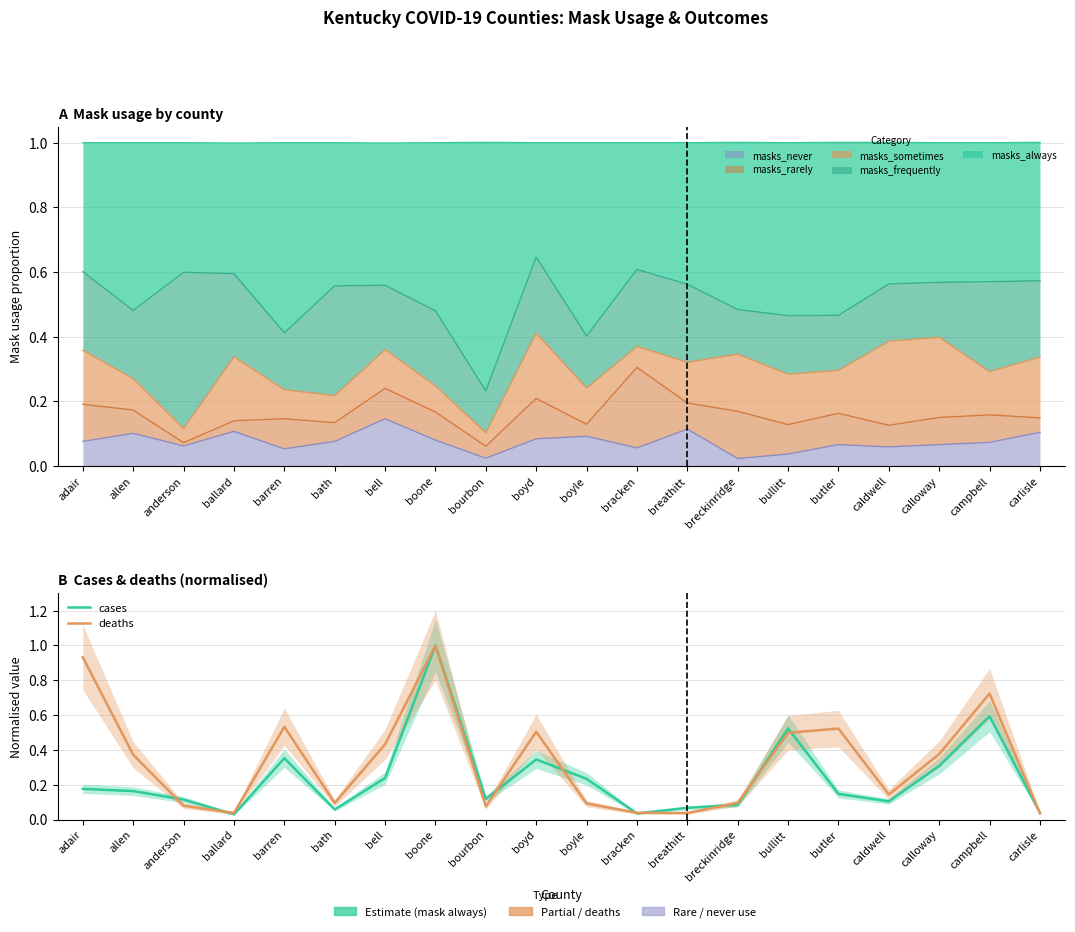

At which category is the sum across all series the highest?

boone